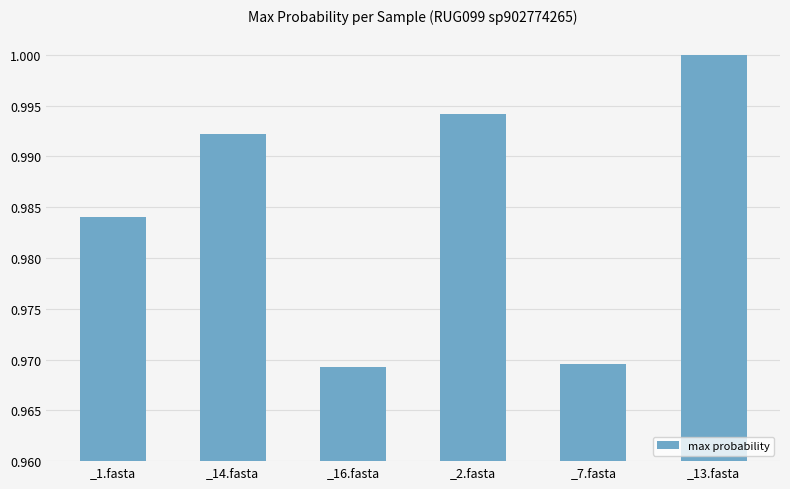

What is the sum of all values?

5.9